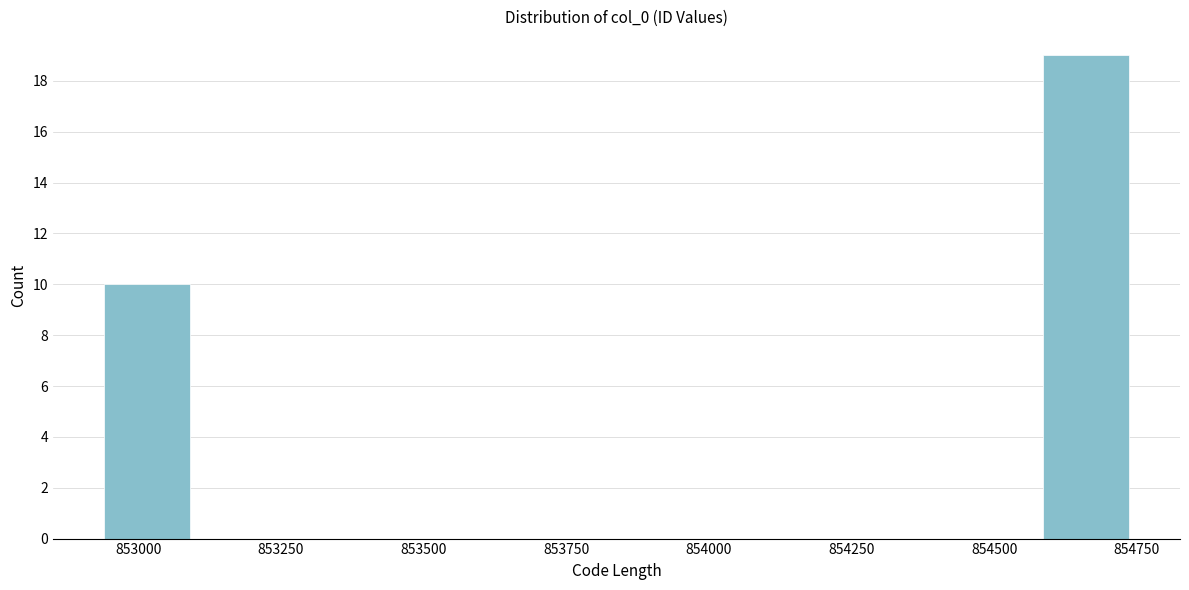

Read against the x-axis, roughly where is the centre of the tallest bar?

854650